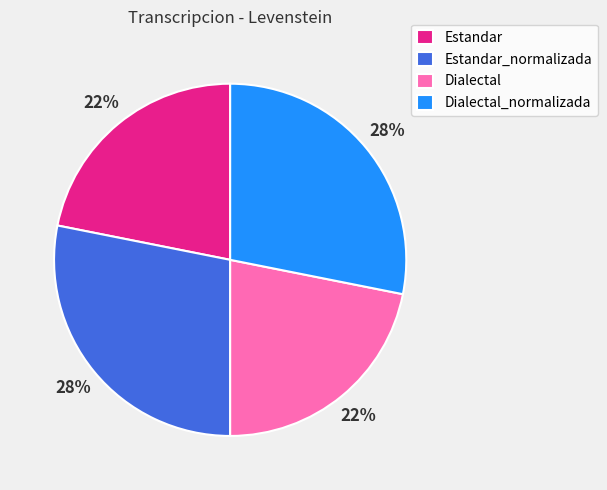

Which has a higher value, Estandar_normalizada or Dialectal?

Estandar_normalizada